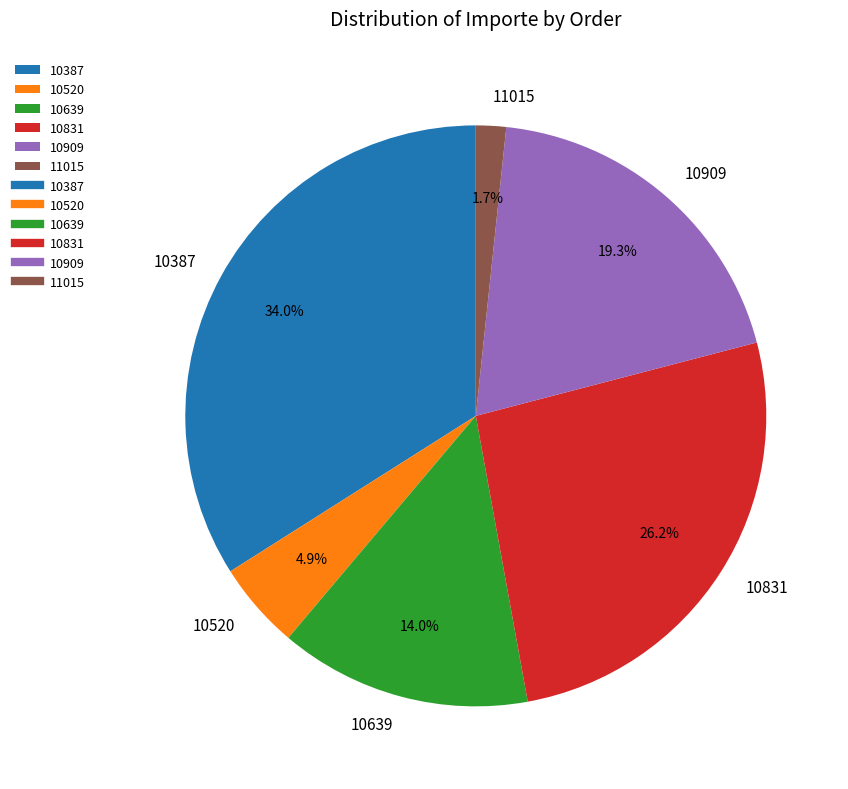

To the nearest percent, what is the combined percentage of 10831 and 10520?

31%